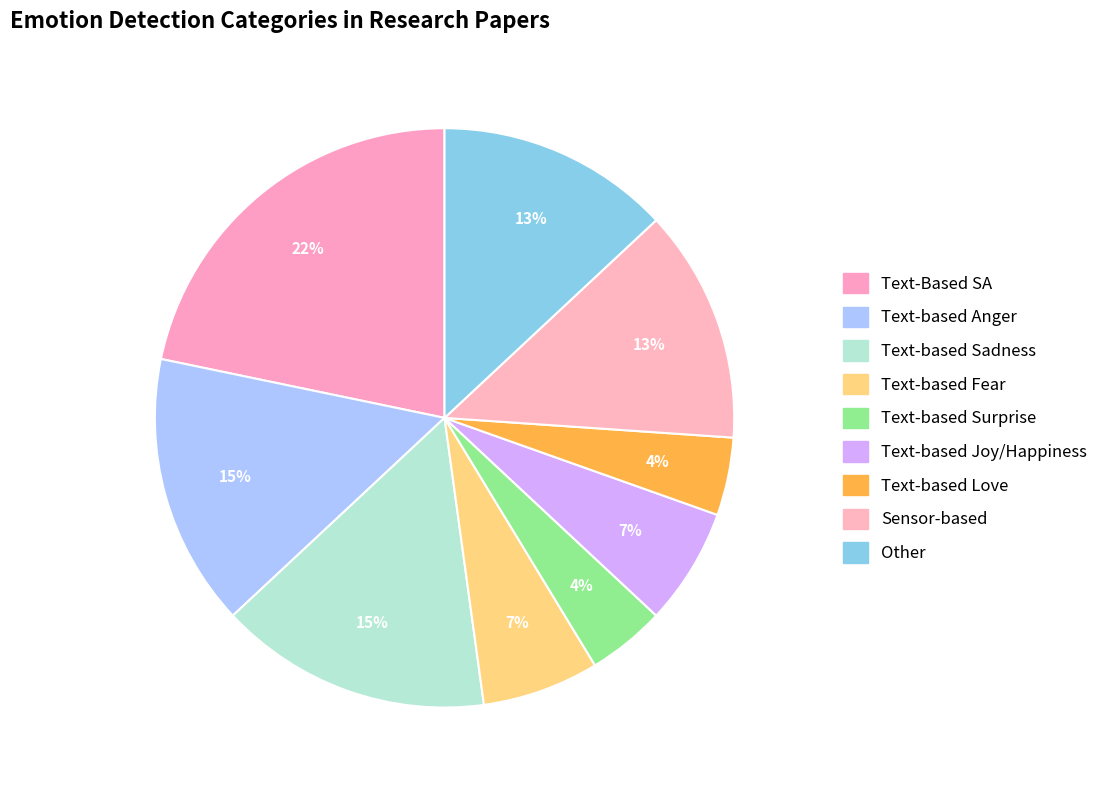

What is the largest slice in the pie chart?

Text-Based SA